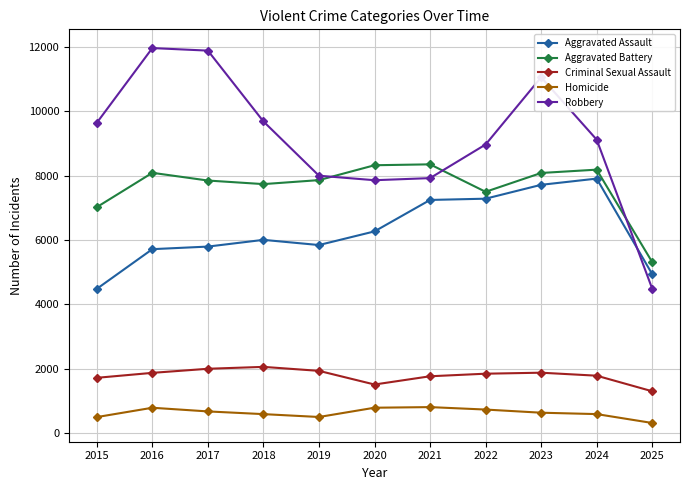

What is the maximum value shown in the chart?

11960